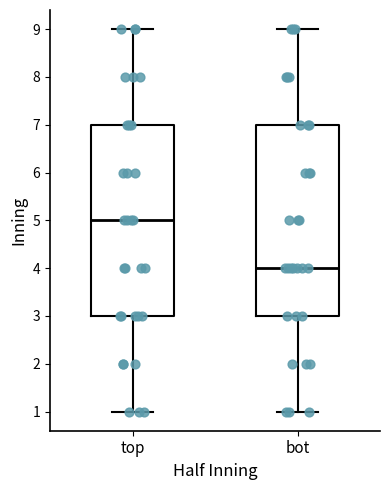

Reading left to right, transcribe this box plot: for each box, give where its median line is, the range the box spans, and where its two whiskers end, as read against the y-axis. The values are not printed on the chart, so give them approximately, as read against the axis.

top: median 5, box 3 to 7, whiskers 1 to 9
bot: median 4, box 3 to 7, whiskers 1 to 9